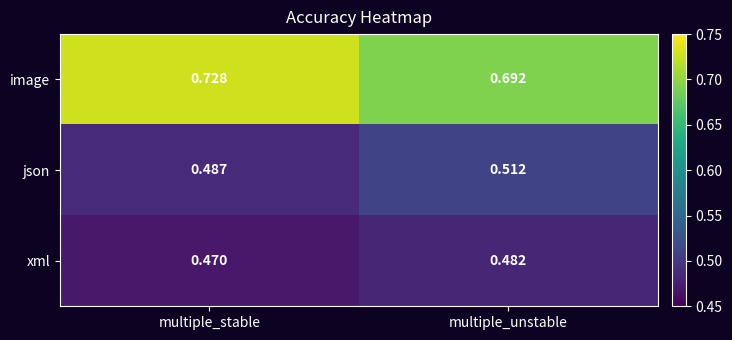

Between multiple_stable and multiple_unstable, which series saw the biggest shift?

image